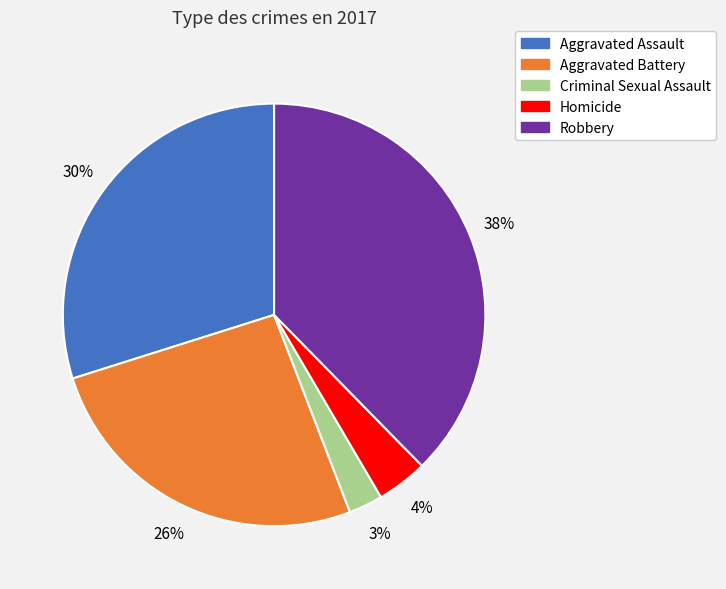

Which category has the biggest portion of the pie?

Robbery